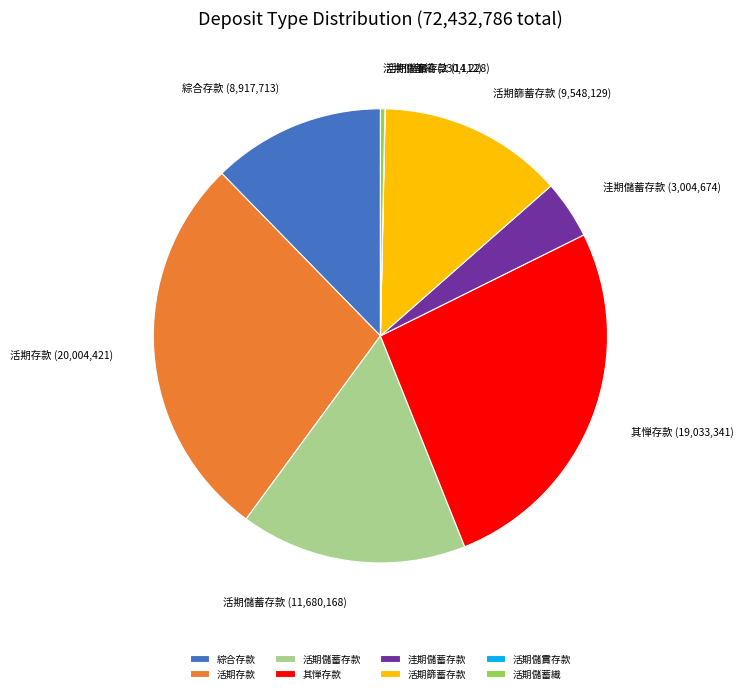

Which category has the biggest portion of the pie?

活期存款